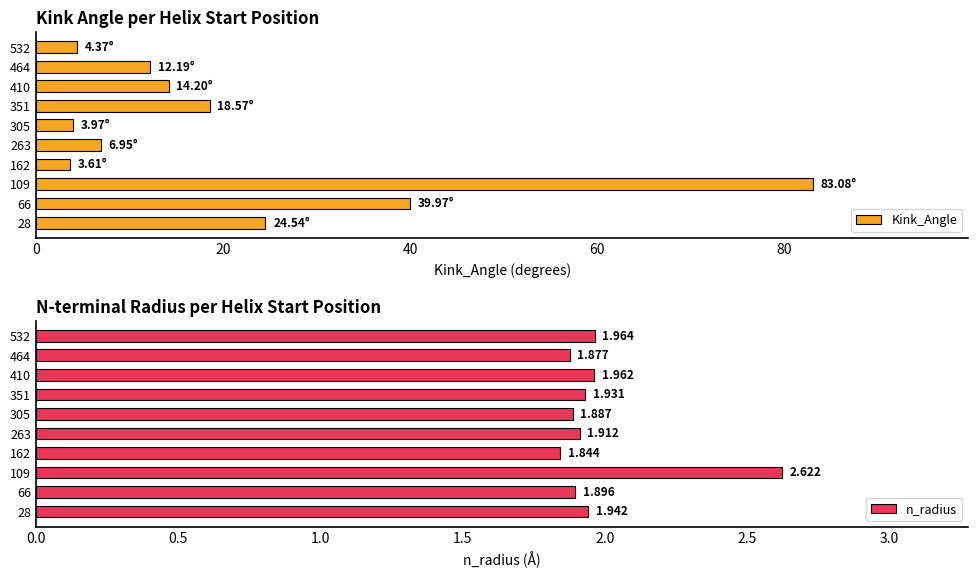

The value of n_radius at 532 is 2.9. True or false?

False